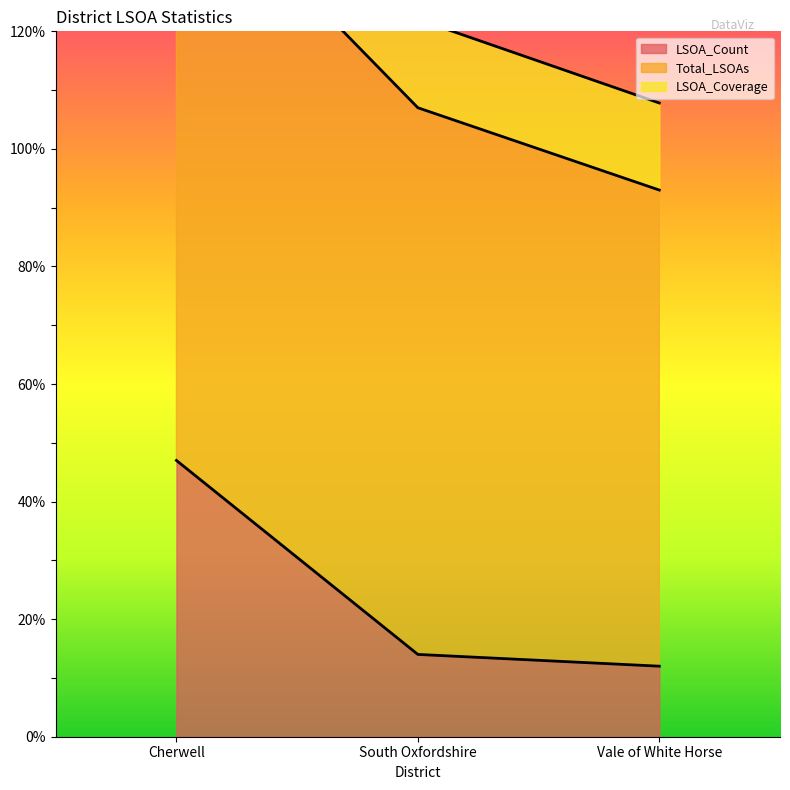

Which series has the largest range (max minus min)?

LSOA_Coverage